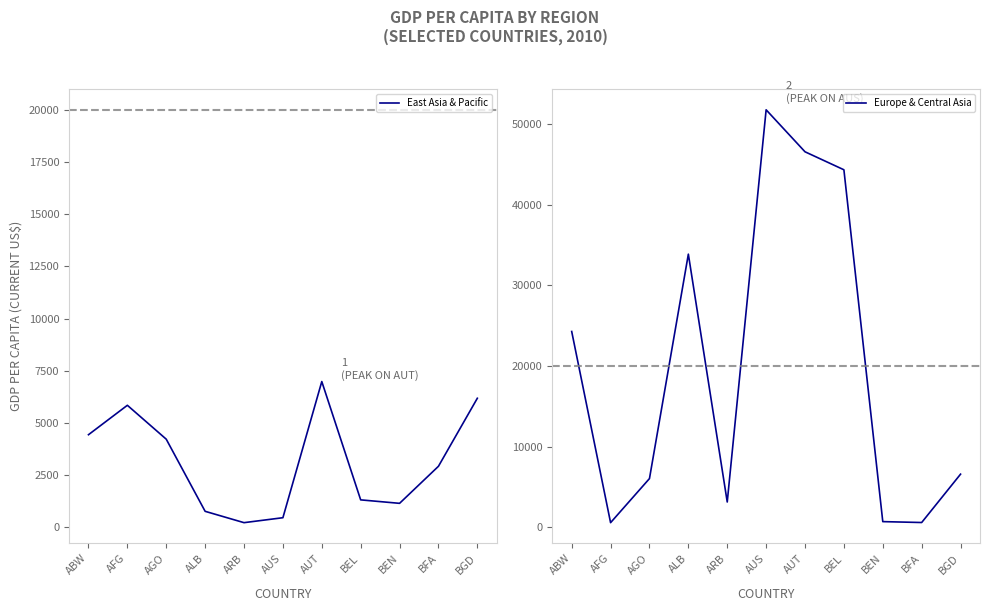

True or false: East Asia & Pacific has more than 1 points higher than both neighbors.

True